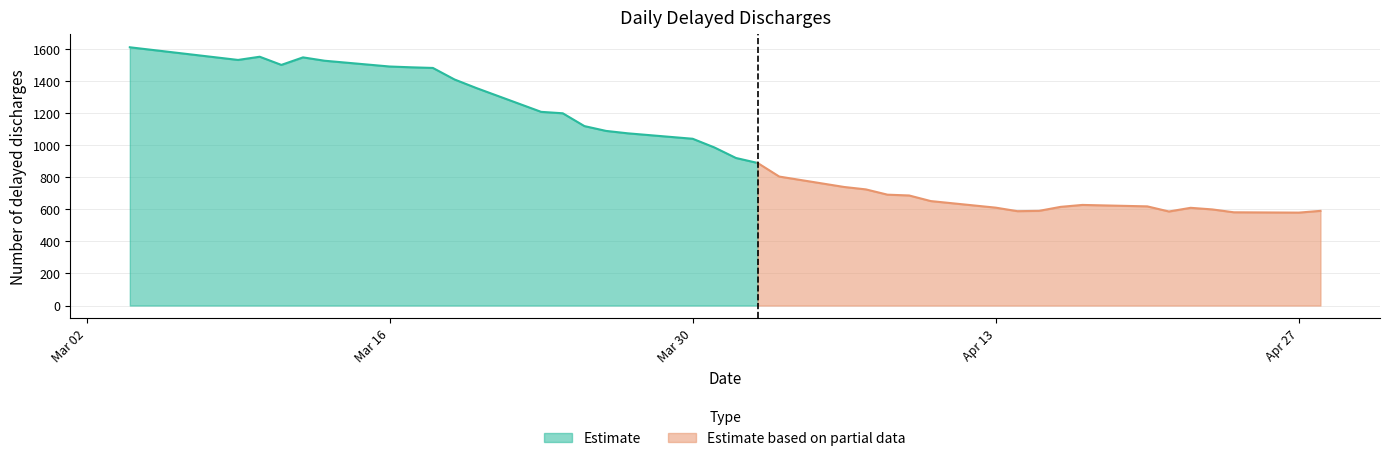

True or false: the data shows 1007 at 2020-04-14.

False